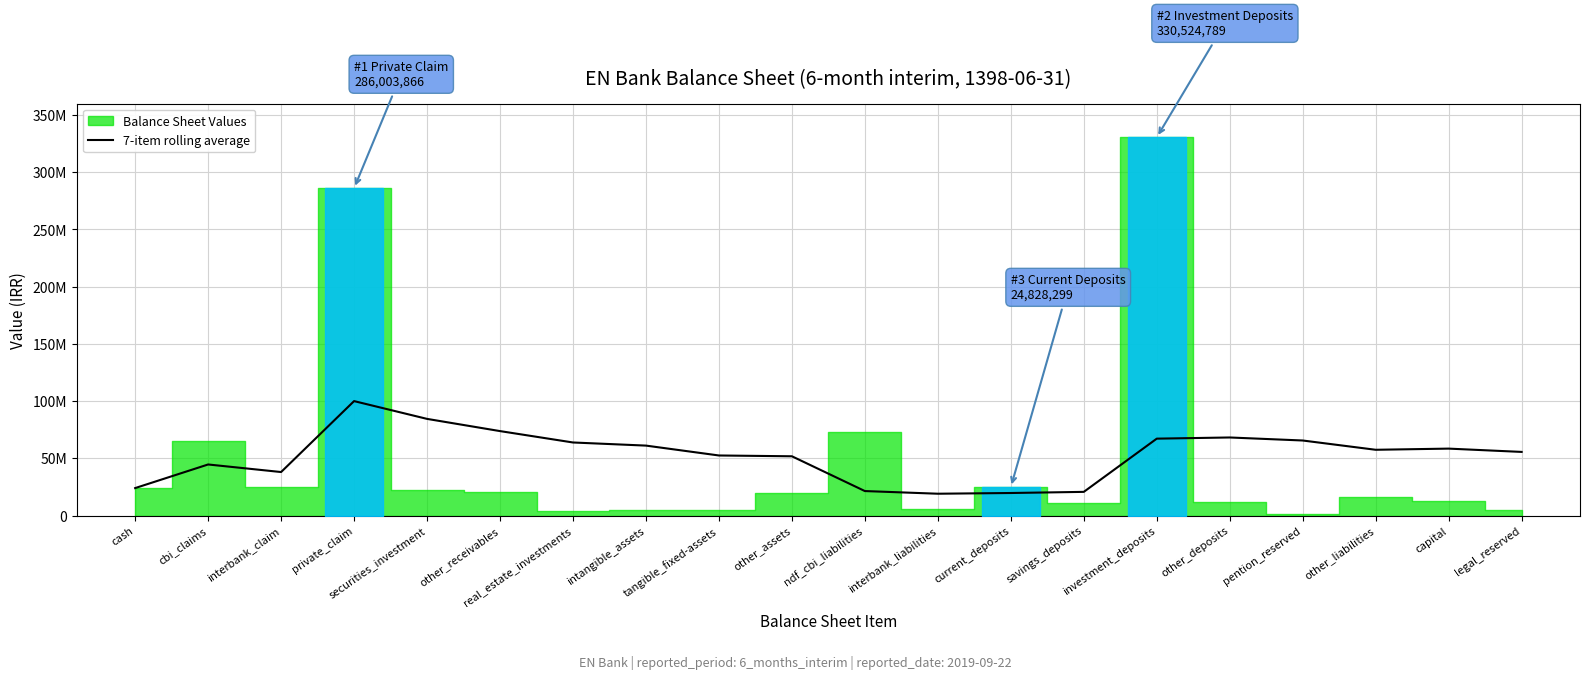

What position from the left is capital?

19